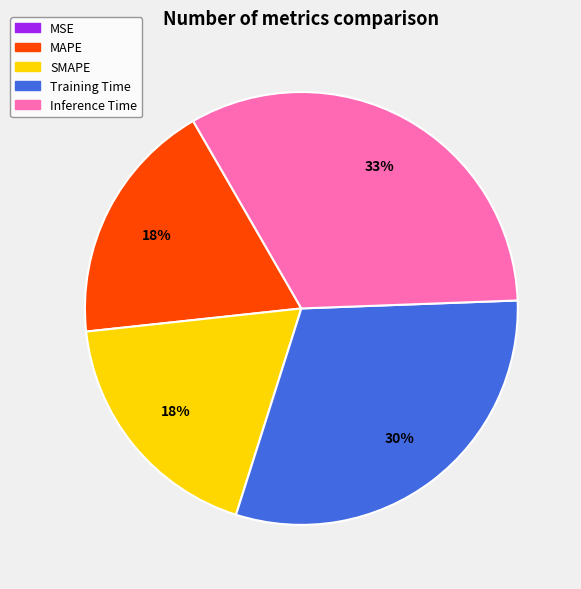

Is there a majority slice in this chart?

No